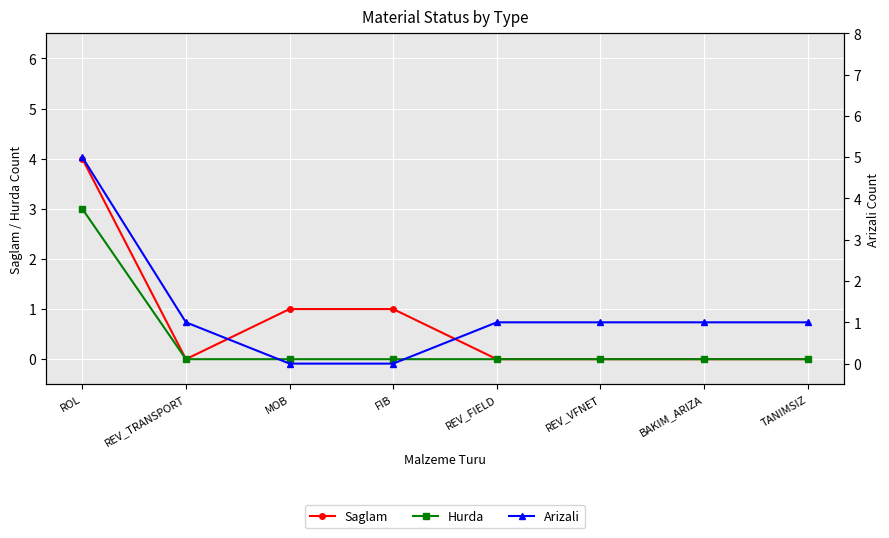

Is it true that Saglam equals 1 at MOB?

True